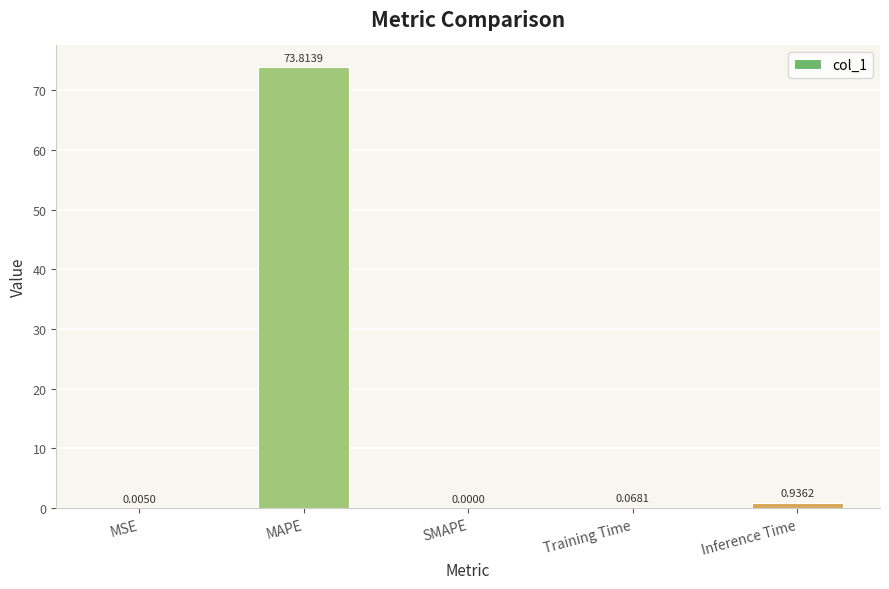

Which has a higher value, Training Time or MSE?

Training Time